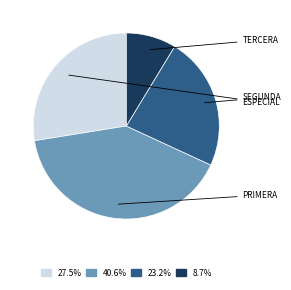

Does any single category account for the majority?

No